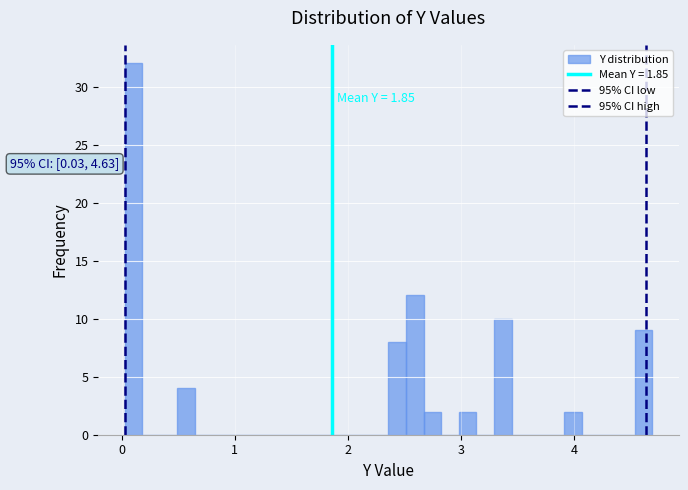

Read against the x-axis, roughly where is the centre of the tallest bar?

0.1